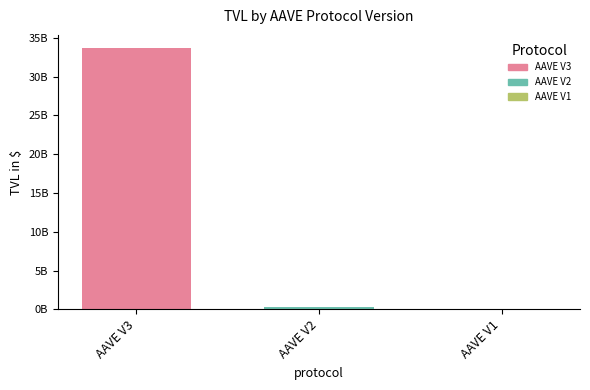

True or false: the data shows 329229602.9 at AAVE V2.

True